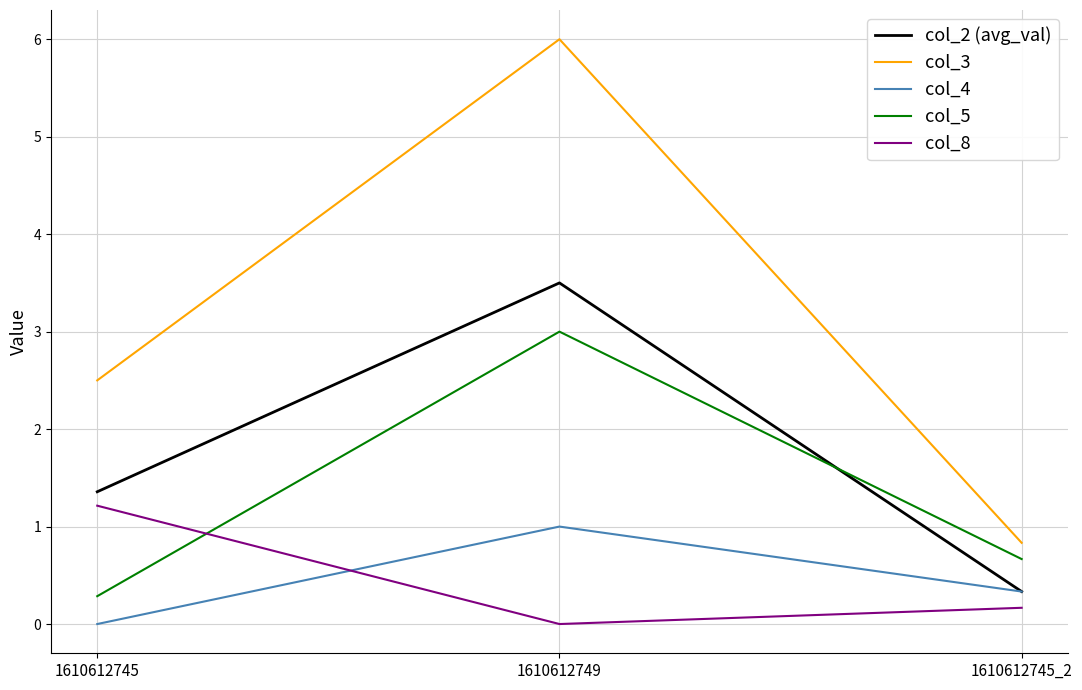

Reading left to right, extract all data points from this chart.

col_2 (avg_val): 1.4	3.5	0.3
col_3: 2.5	6.0	0.8
col_4: 0.0	1.0	0.3
col_5: 0.3	3.0	0.7
col_8: 1.2	0.0	0.2